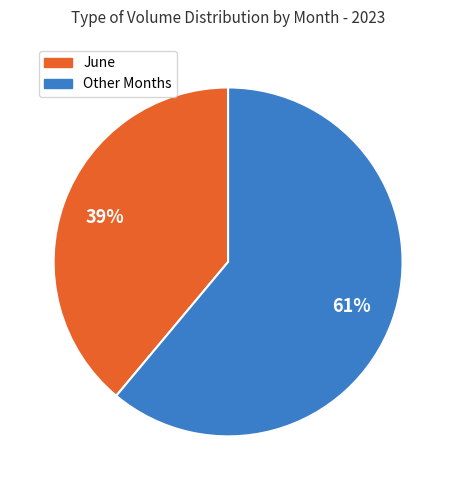

Rank the categories by value from highest to lowest.

Other Months, June